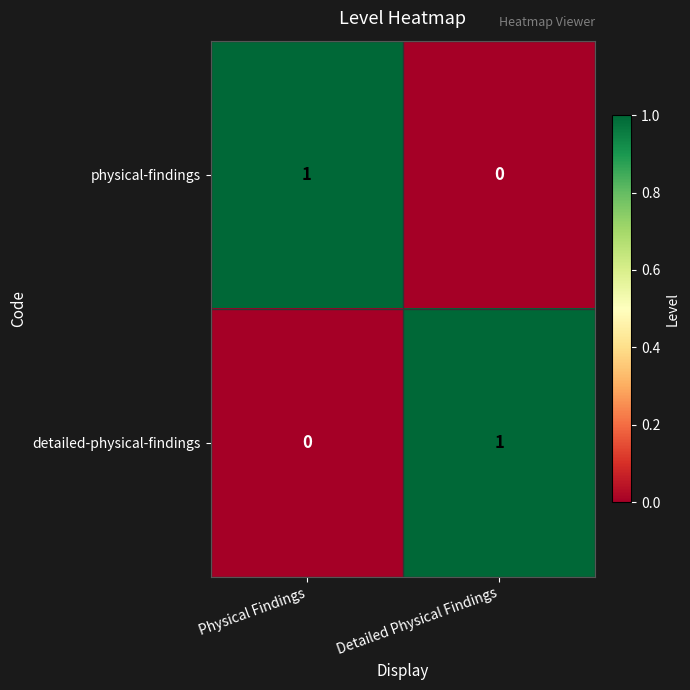

Is the value of physical-findings at Detailed Physical Findings greater than the value of detailed-physical-findings at Detailed Physical Findings?

No